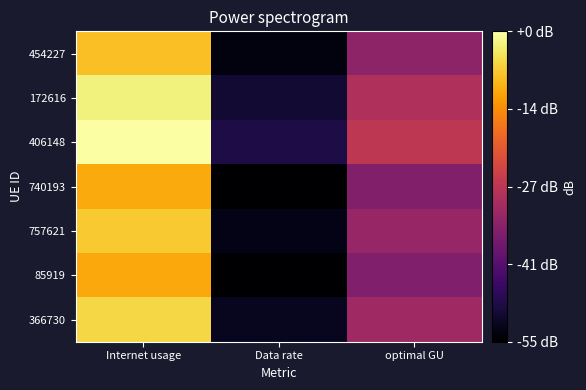

What is the maximum value shown in the chart?

124.9